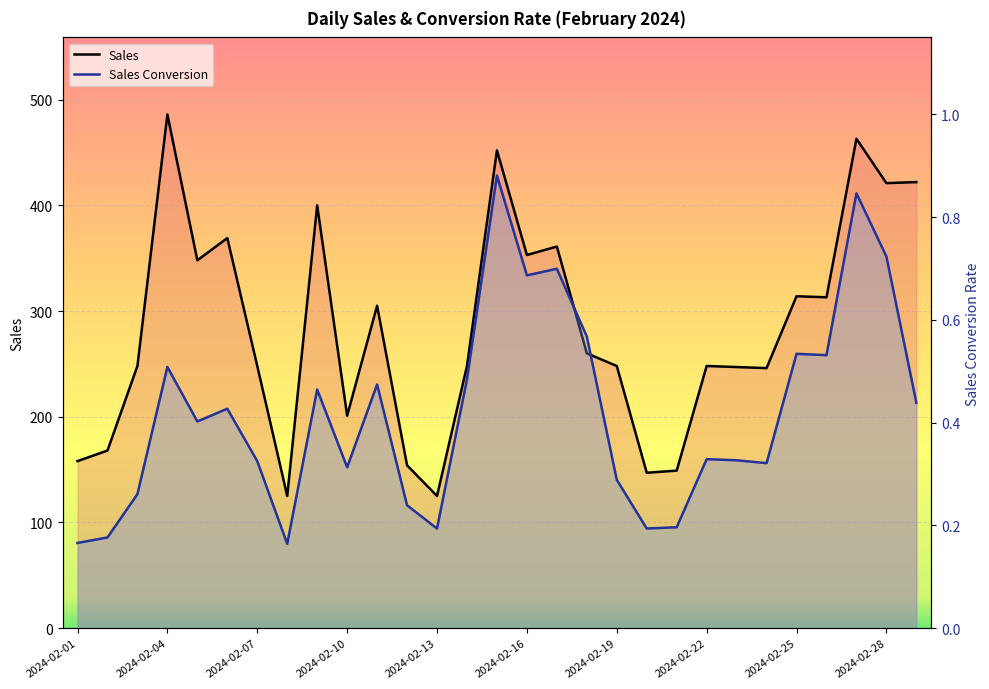

True or false: Sales Conversion and Sales cross at least once.

False